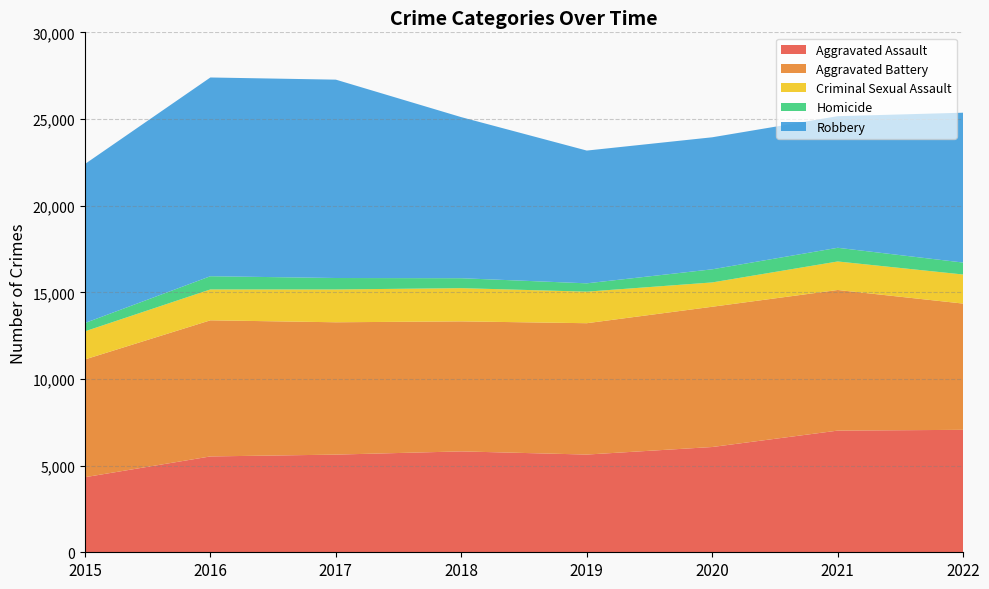

Reading left to right, extract all data points from this chart.

Aggravated Assault: 2015=4331	2016=5530	2017=5635	2018=5821	2019=5638	2020=6074	2021=7020	2022=7065
Aggravated Battery: 2015=6795	2016=7854	2017=7636	2018=7502	2019=7579	2020=8093	2021=8114	2022=7284
Criminal Sexual Assault: 2015=1621	2016=1781	2017=1892	2018=1917	2019=1820	2020=1403	2021=1645	2022=1678
Homicide: 2015=480	2016=763	2017=662	2018=573	2019=481	2020=757	2021=790	2022=689
Robbery: 2015=9174	2016=11467	2017=11445	2018=9293	2019=7660	2020=7618	2021=7593	2022=8647